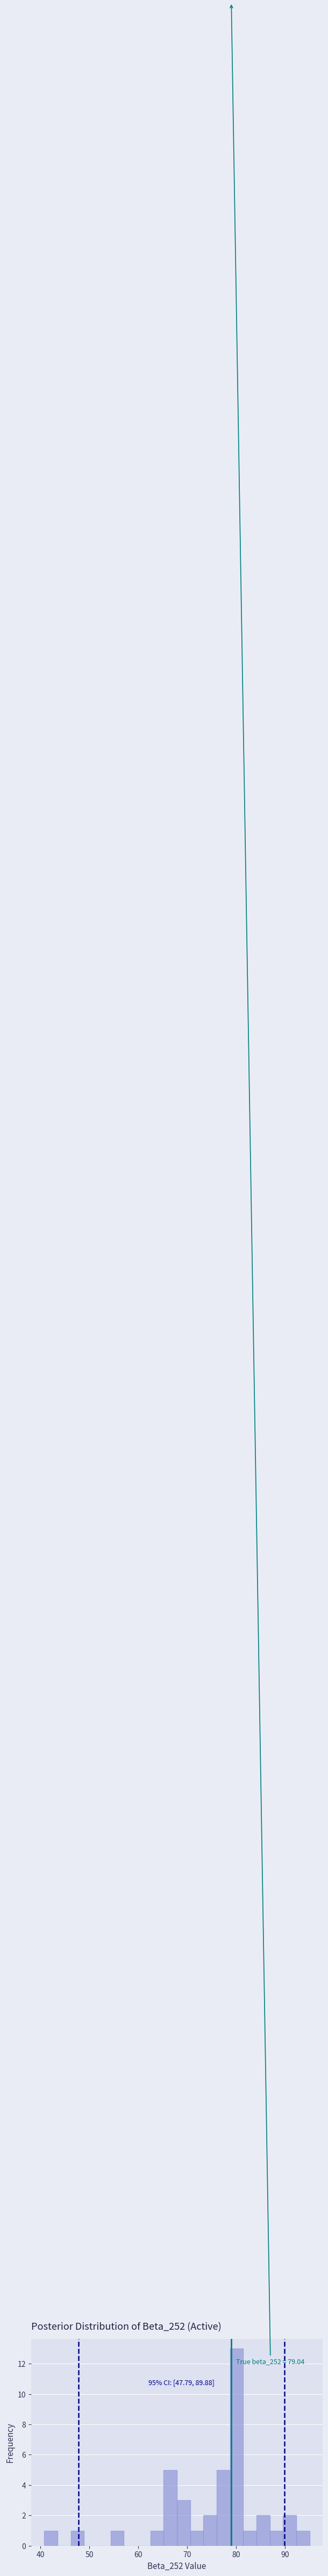

Around what value on the x-axis is the tallest bar? Give the approximate position of its centre, as read against the axis.

80